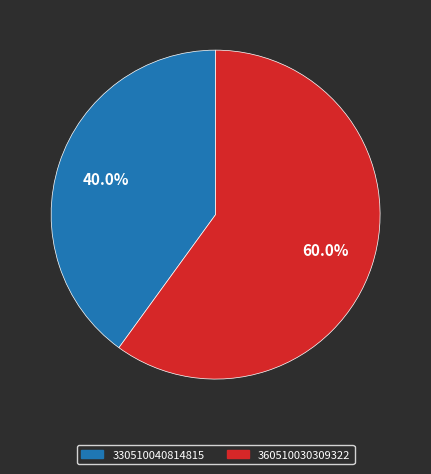

Combined, what portion of the pie is 330510040814815 and 360510030309322?

100.0%